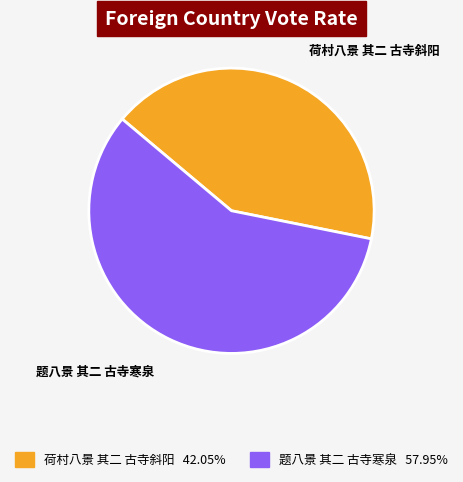

Rank the categories by value from lowest to highest.

荷村八景 其二 古寺斜阳, 题八景 其二 古寺寒泉